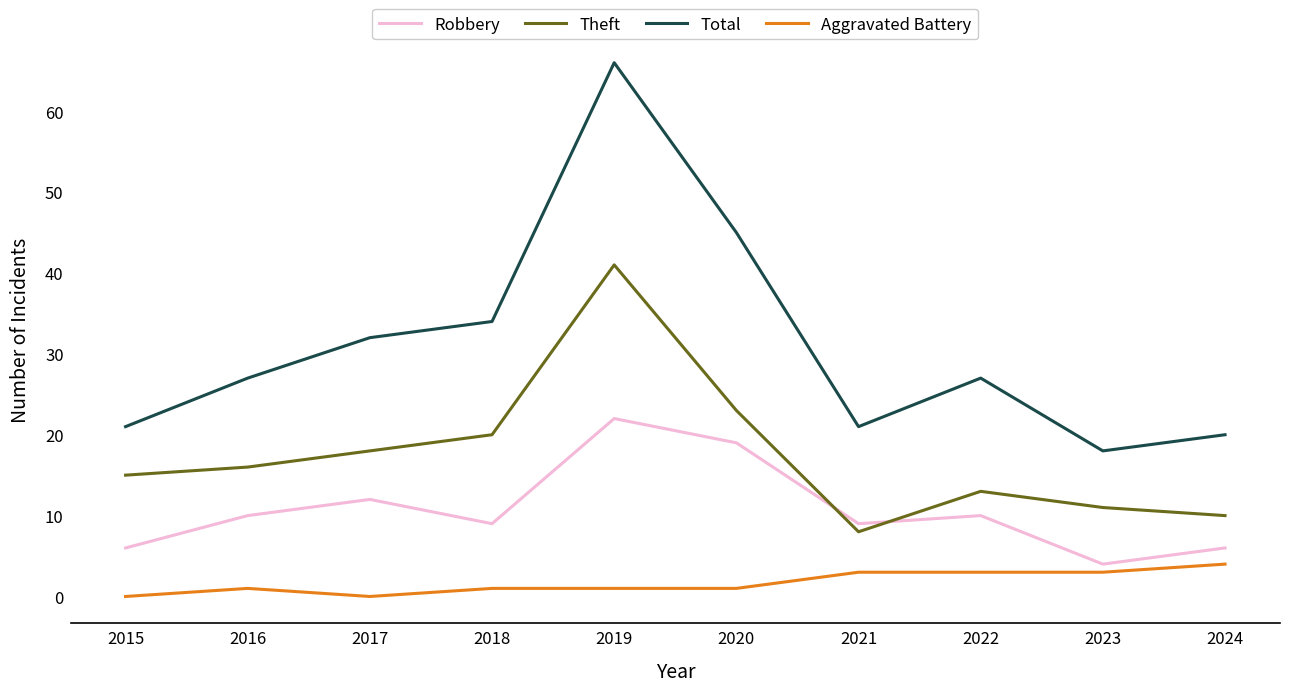

What is the sum of all Theft values?

175